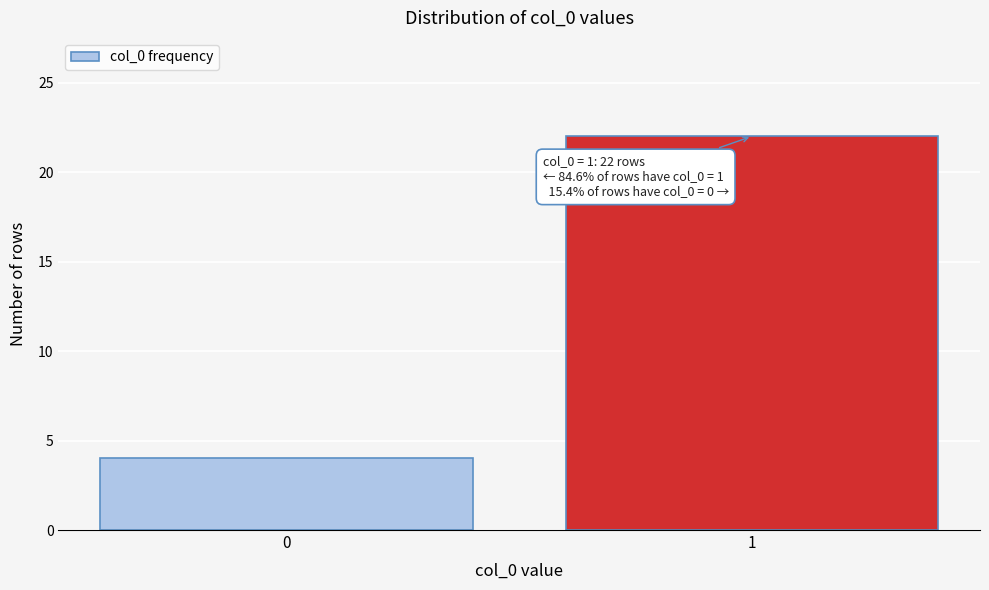

Reading left to right, what are all the values shown in this chart?

0=4	1=22